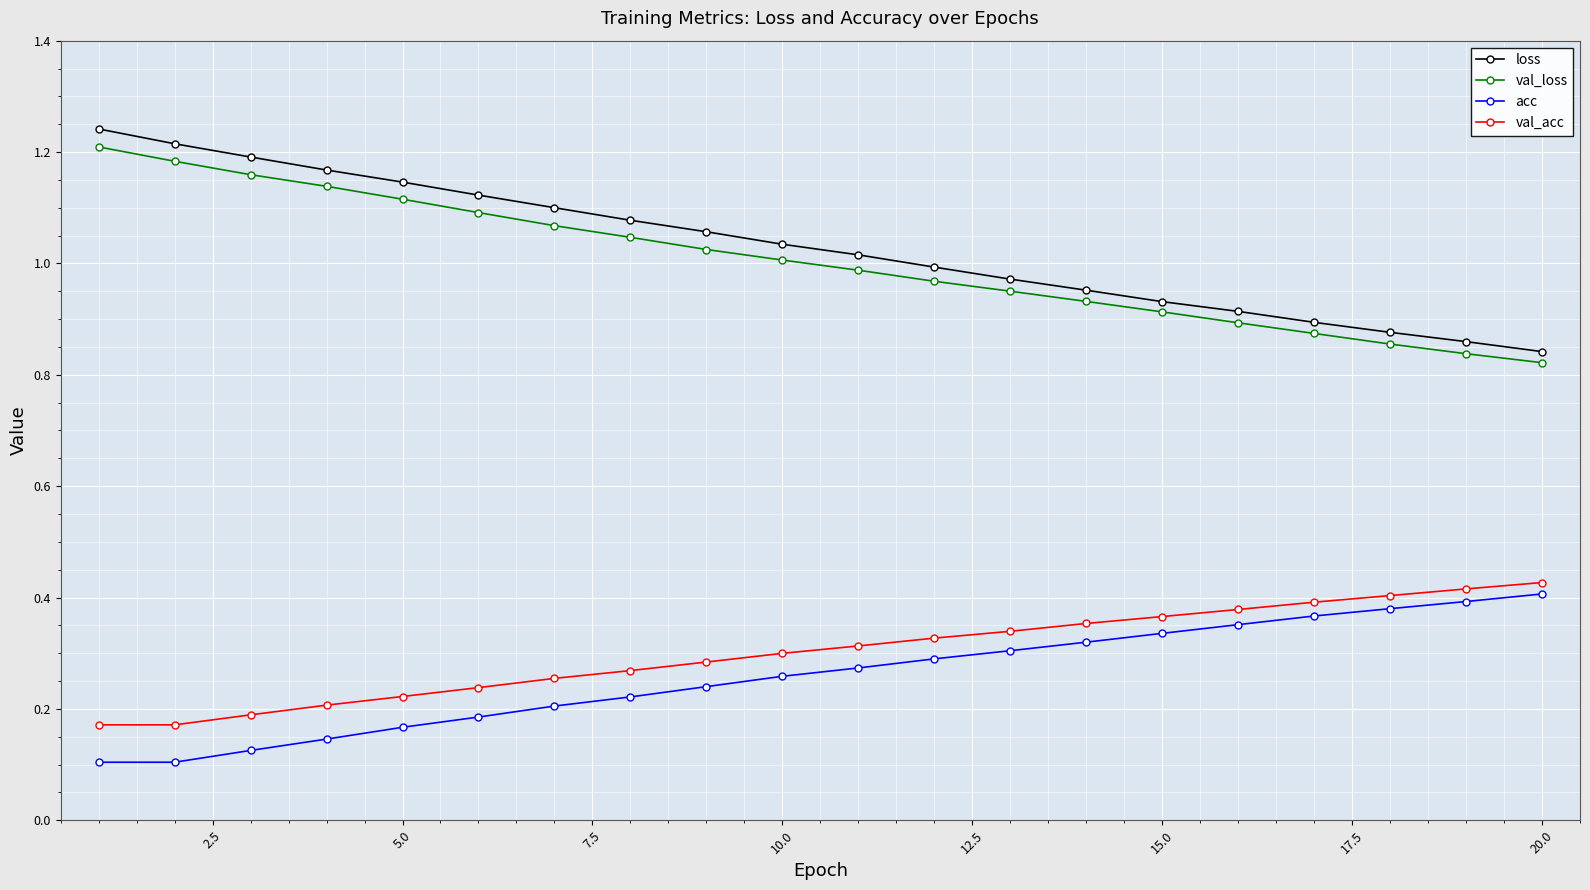

What is the sum of all loss values?

20.6